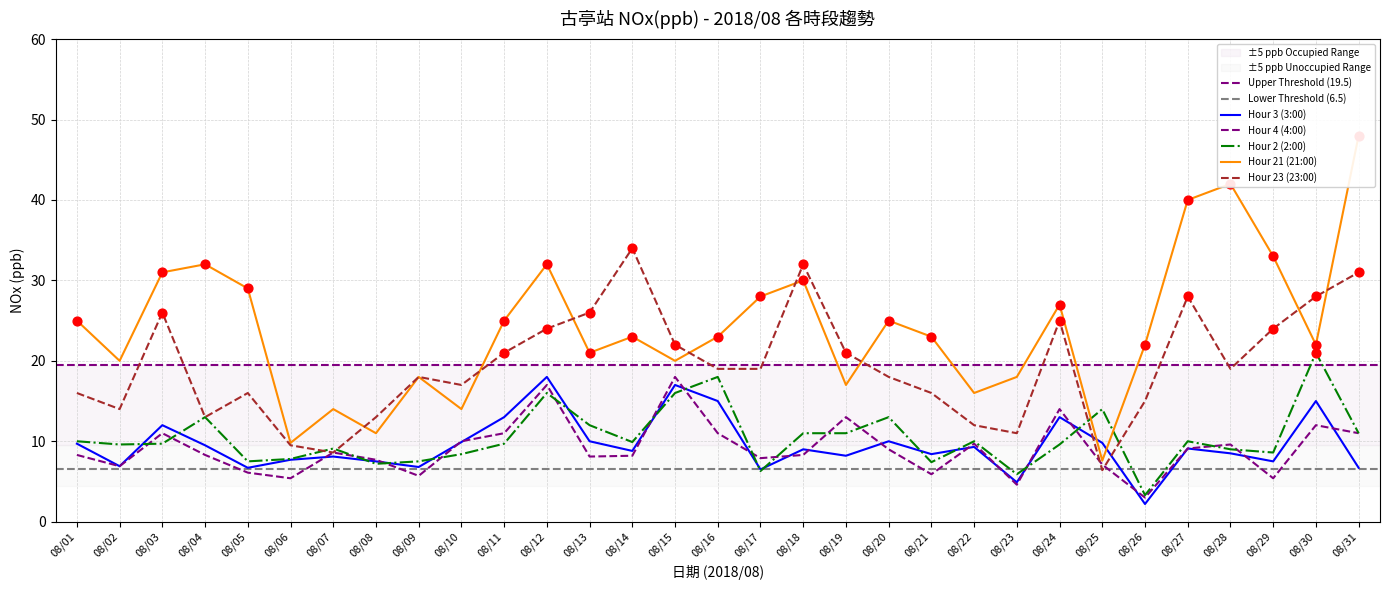

Is the value of Hour 23 (23:00) at 08/04 greater than the value of Hour 3 (3:00) at 08/18?

Yes